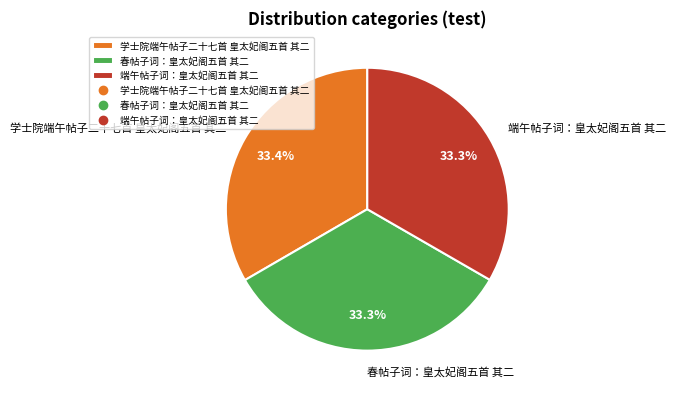

Is it true that 端午帖子词：皇太妃阁五首 其二 is 42% of the pie?

False